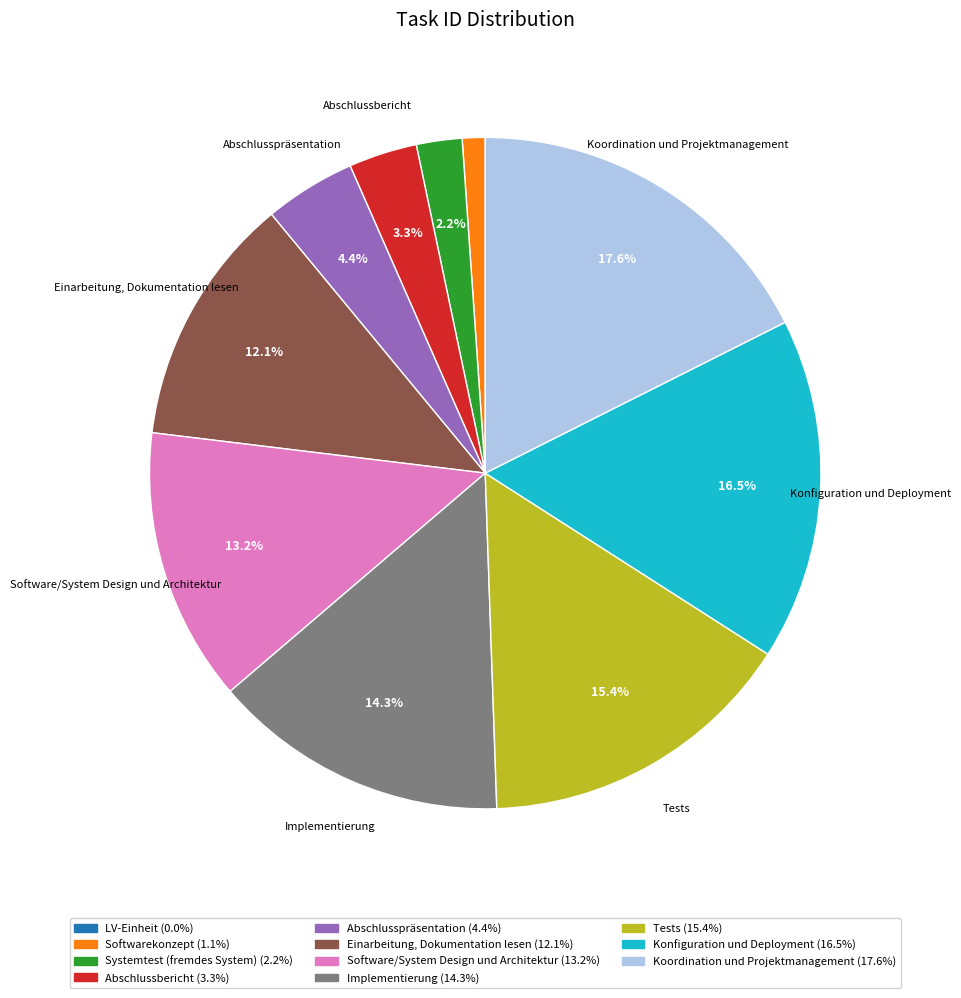

Between Implementierung and Systemtest (fremdes System), which is larger?

Implementierung